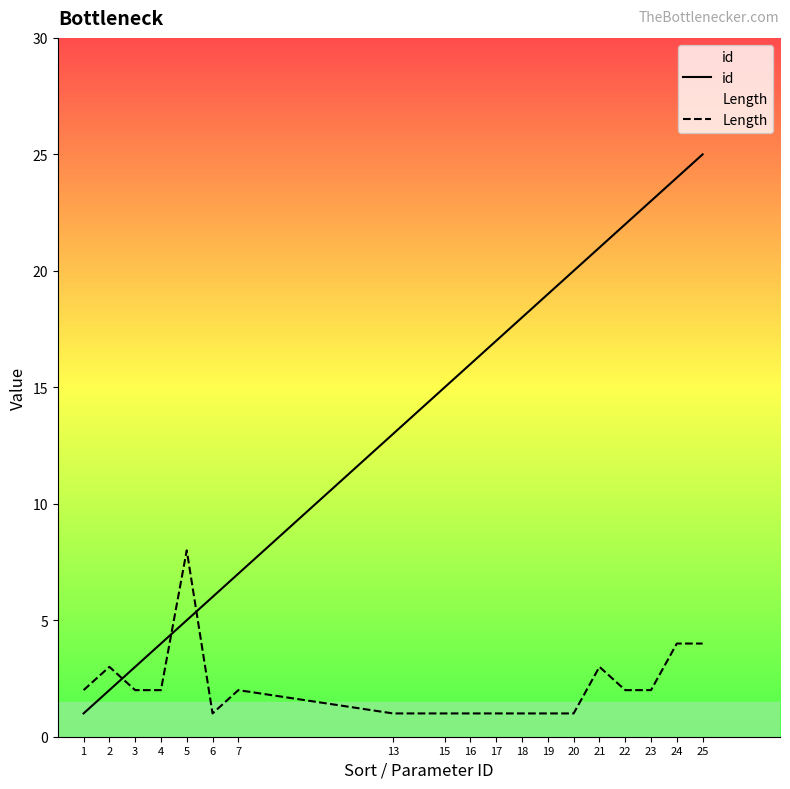

What is the total value across all series at 24?

28